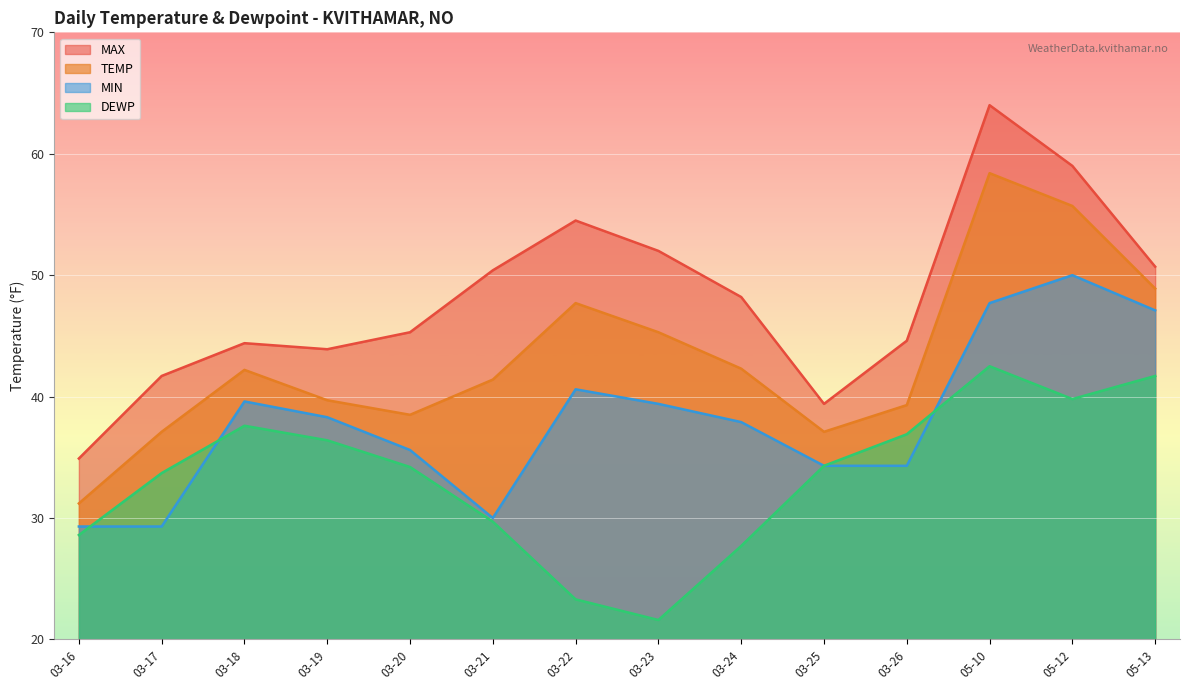

What are all the series names shown in the legend?

MAX, TEMP, MIN, DEWP